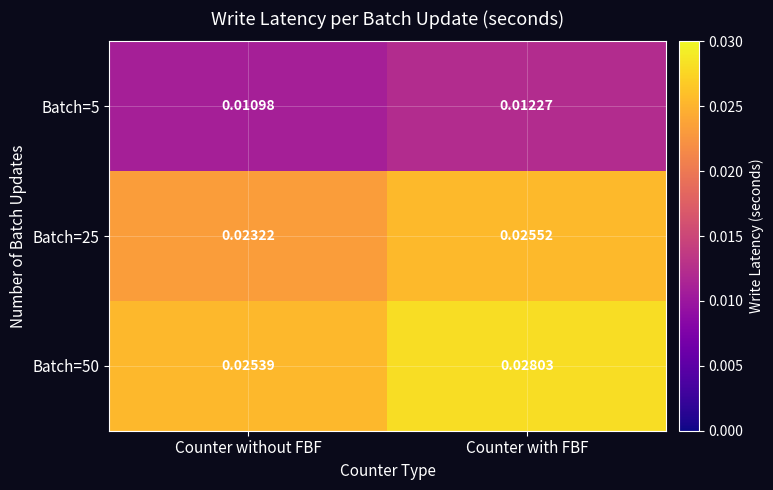

List the labels in order of Batch=25 value, smallest first.

Counter without FBF, Counter with FBF